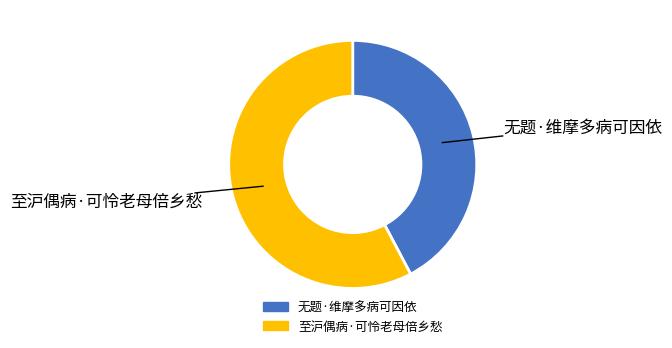

Is 无题·维摩多病可因依 the majority of the pie?

No